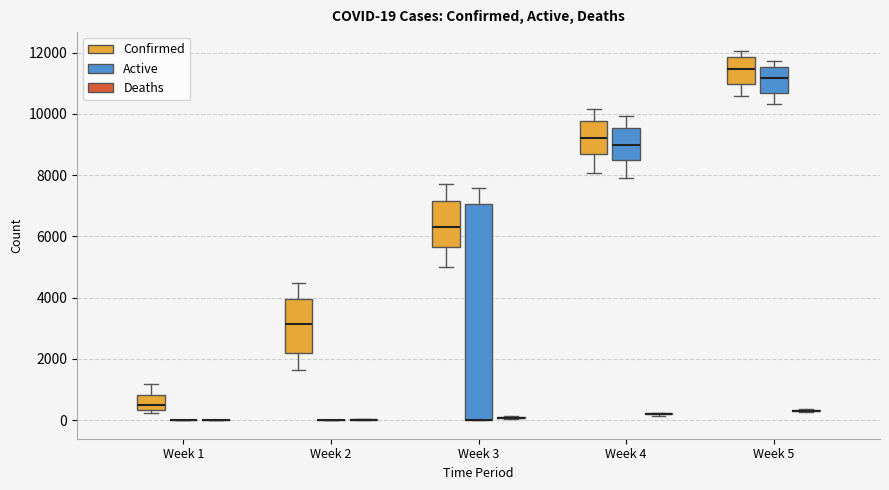

Which box is the tallest, from its lower edge to its upper edge?

Week 3 (Active)